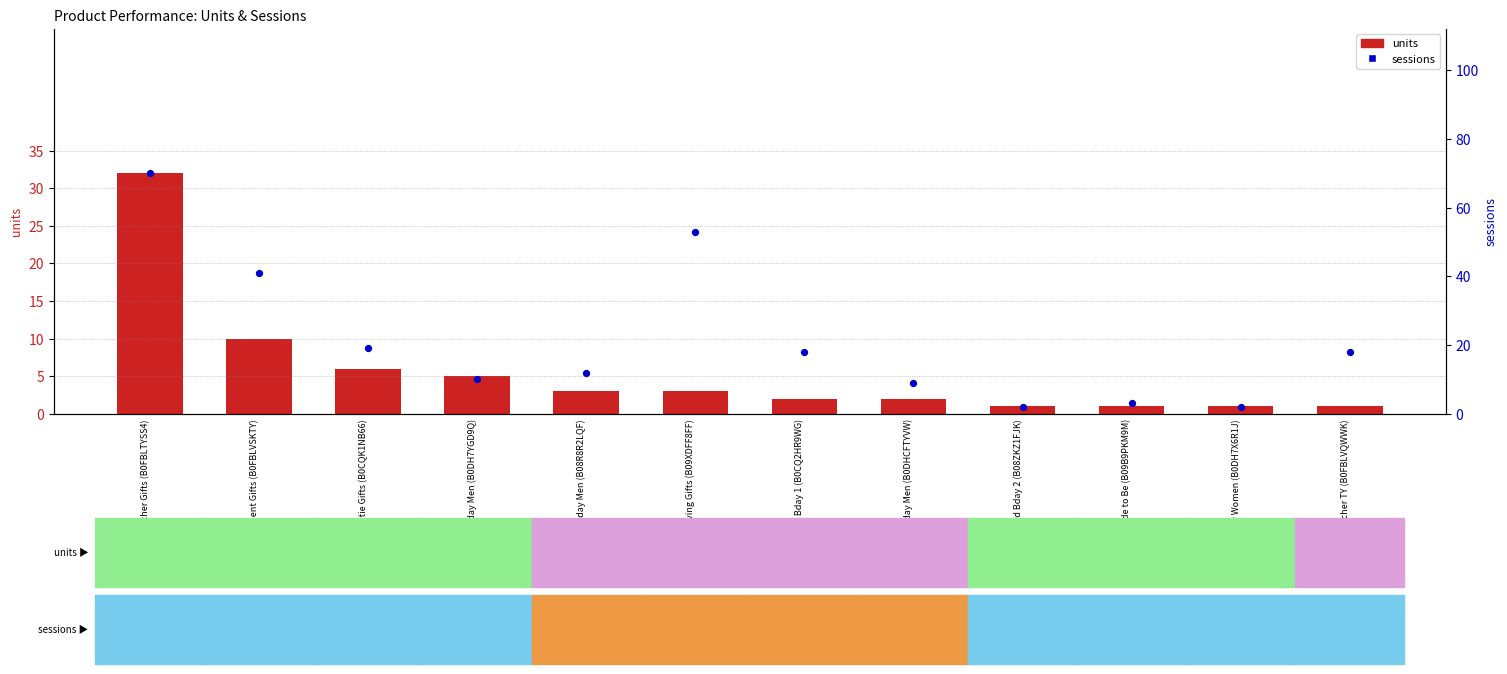

Is the value of units at Dad Bday 2 (B08ZKZ1FJK) greater than the value of sessions at 50th Bday Men (B0DH7YGD9Q)?

No